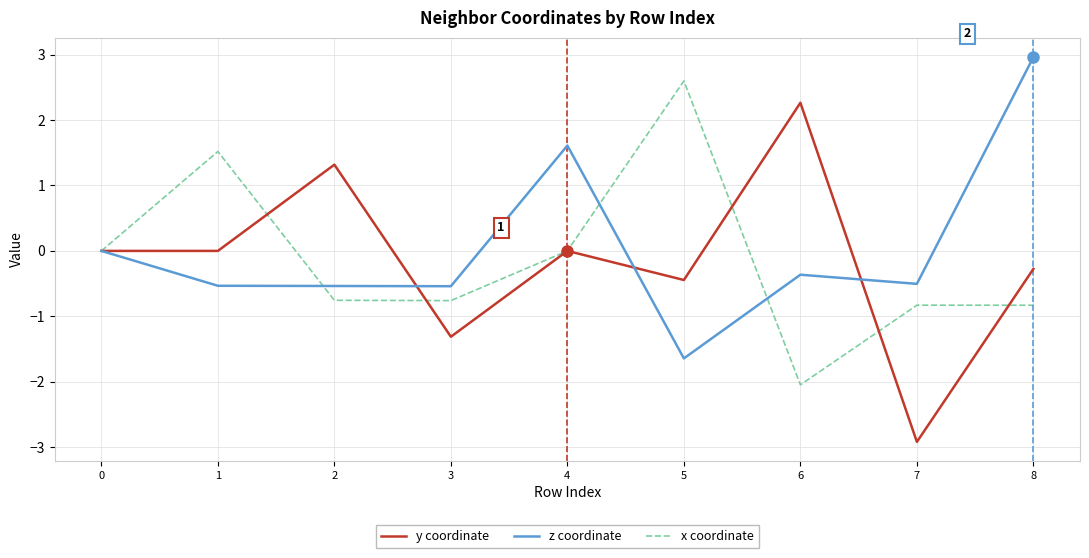

Which series ends up on top after the final intersection of y coordinate and x coordinate?

y coordinate